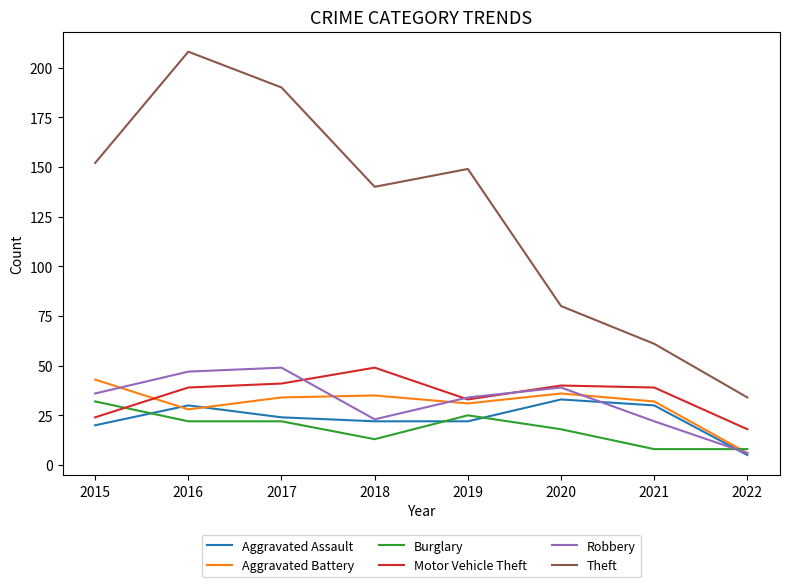

True or false: Aggravated Battery and Theft intersect in this chart.

False